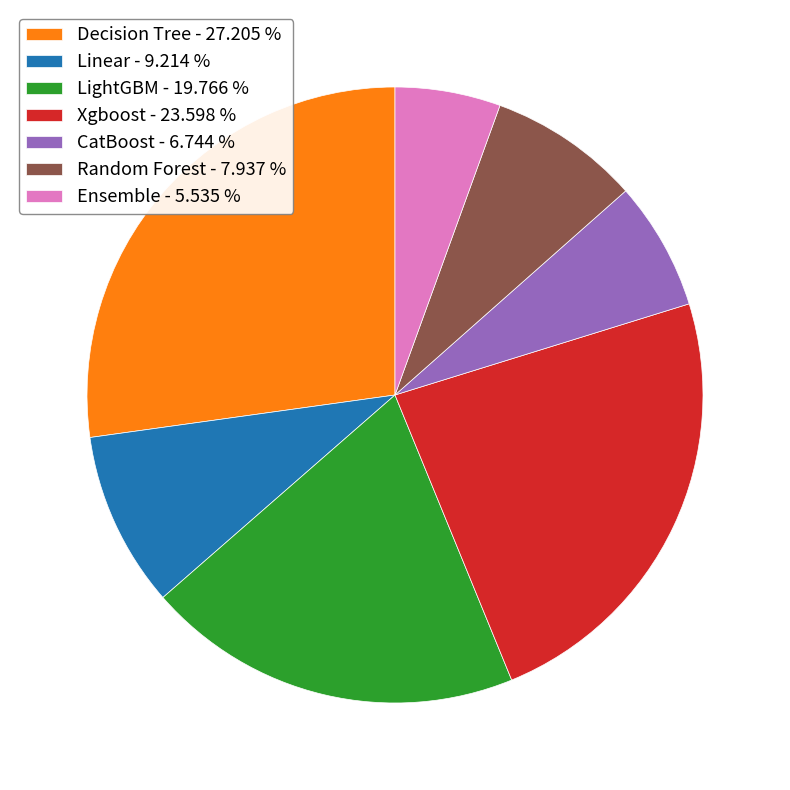

Is there a majority slice in this chart?

No